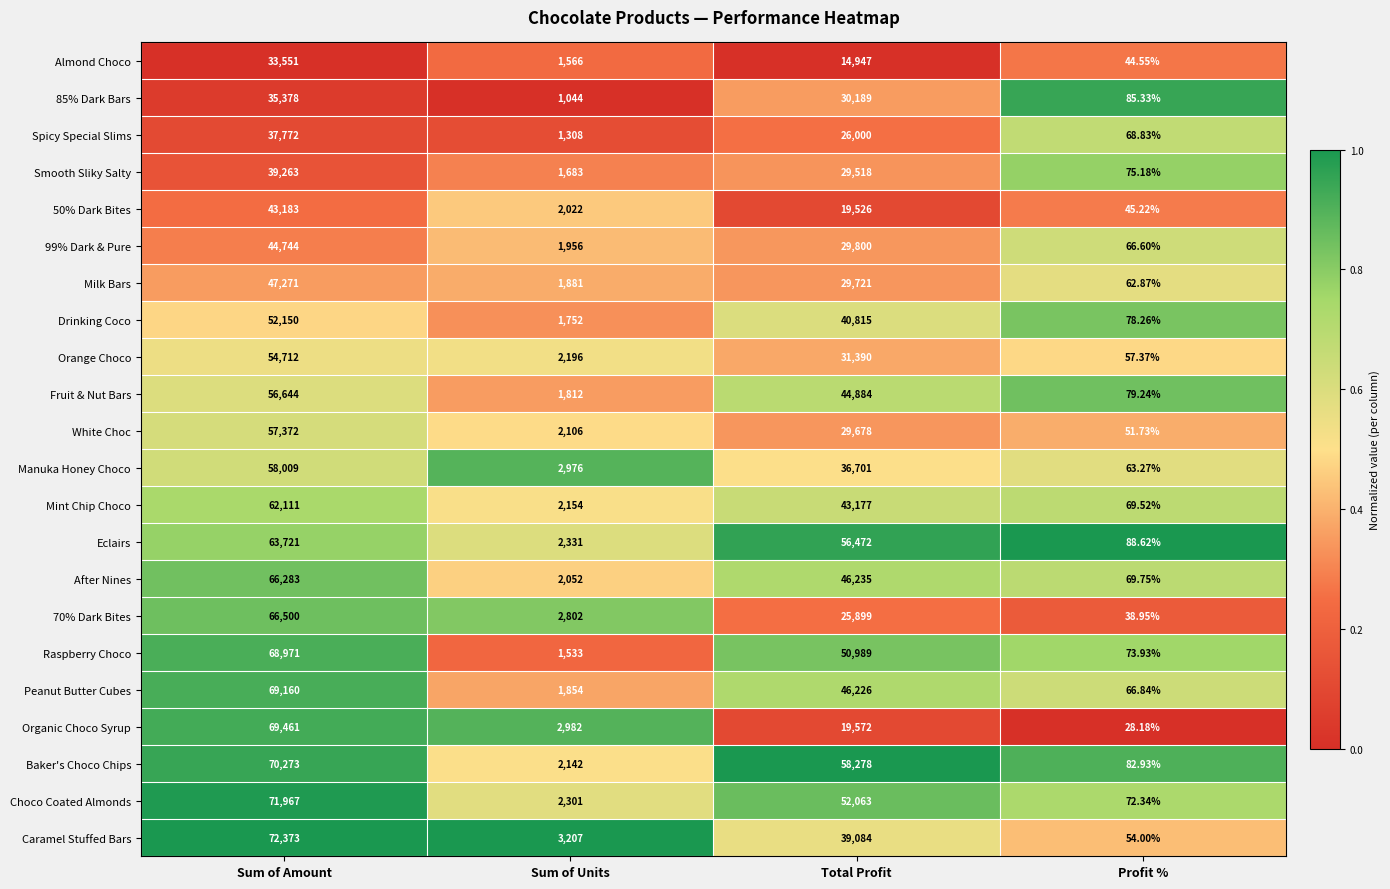

Between Sum of Amount and Sum of Units, which series saw the biggest shift?

Choco Coated Almonds